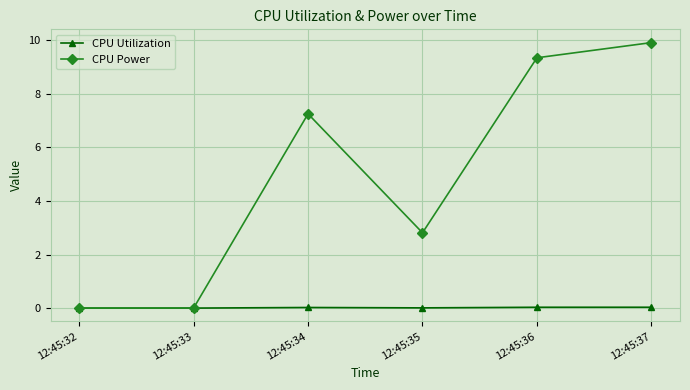

What is the sum of all CPU Utilization values?

0.1